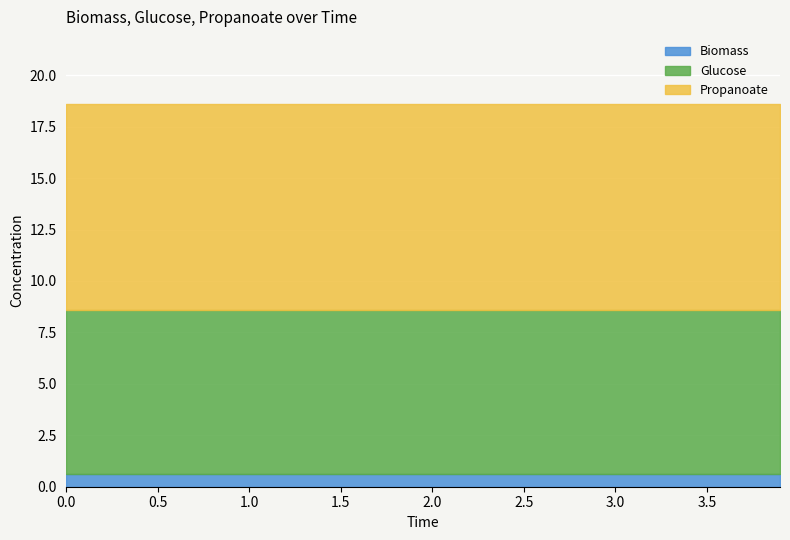

Reading left to right, extract all data points from this chart.

Biomass: 0=0.6	1=0.6	2=0.6	3=0.6	4=0.6	5=0.6	6=0.6	7=0.6	8=0.6	9=0.6	10=0.6	11=0.6	12=0.6	13=0.6	14=0.6	15=0.6	16=0.6	17=0.6	18=0.6	19=0.6	20=0.6	21=0.6	22=0.6	23=0.6	24=0.6	25=0.6	26=0.6	27=0.6	28=0.6	29=0.6	30=0.6	31=0.6	32=0.6	33=0.6	34=0.6	35=0.6	36=0.6	37=0.6	38=0.6	39=0.6
Glucose: 0=8.0	1=8.0	2=8.0	3=8.0	4=8.0	5=8.0	6=8.0	7=8.0	8=8.0	9=8.0	10=8.0	11=8.0	12=8.0	13=8.0	14=8.0	15=8.0	16=8.0	17=8.0	18=8.0	19=8.0	20=8.0	21=8.0	22=8.0	23=8.0	24=8.0	25=8.0	26=8.0	27=8.0	28=8.0	29=8.0	30=8.0	31=8.0	32=8.0	33=8.0	34=8.0	35=8.0	36=8.0	37=8.0	38=8.0	39=8.0
Propanoate: 0=10.0	1=10.0	2=10.0	3=10.0	4=10.0	5=10.0	6=10.0	7=10.0	8=10.0	9=10.0	10=10.0	11=10.0	12=10.0	13=10.0	14=10.0	15=10.0	16=10.0	17=10.0	18=10.0	19=10.0	20=10.0	21=10.0	22=10.0	23=10.0	24=10.0	25=10.0	26=10.0	27=10.0	28=10.0	29=10.0	30=10.0	31=10.0	32=10.0	33=10.0	34=10.0	35=10.0	36=10.0	37=10.0	38=10.0	39=10.0